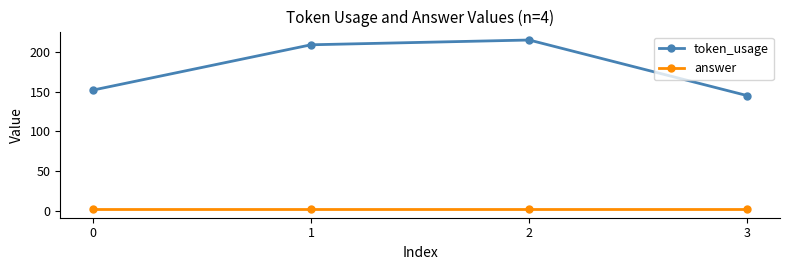

What is the greatest value displayed?

215